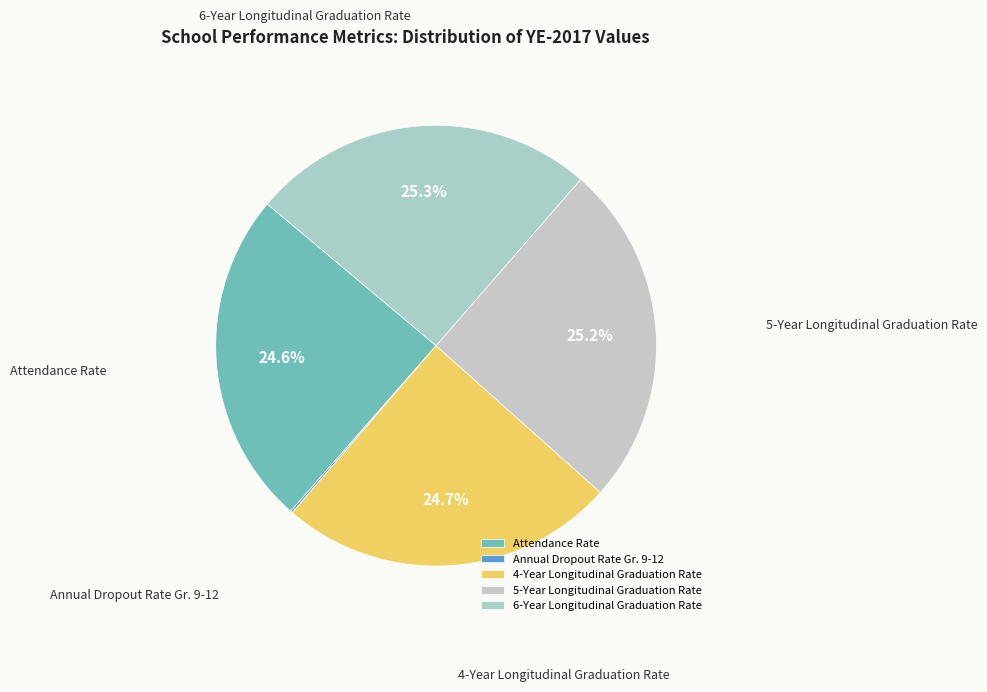

Combined, what portion of the pie is 6-Year Longitudinal Graduation Rate and 5-Year Longitudinal Graduation Rate?

50.5%